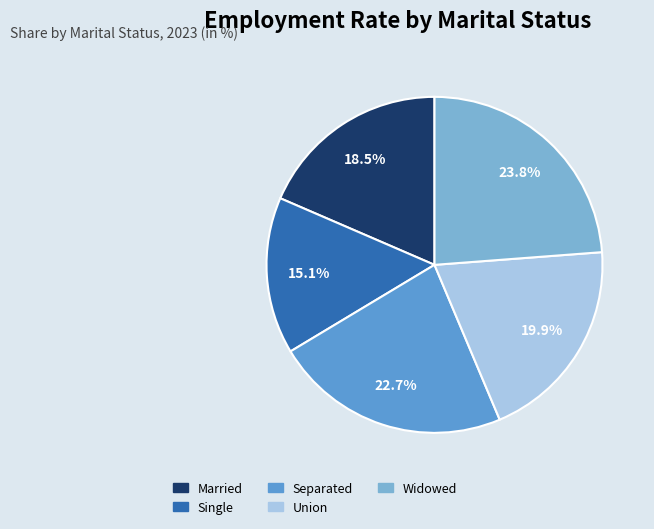

Count the number of slices in the pie.

5